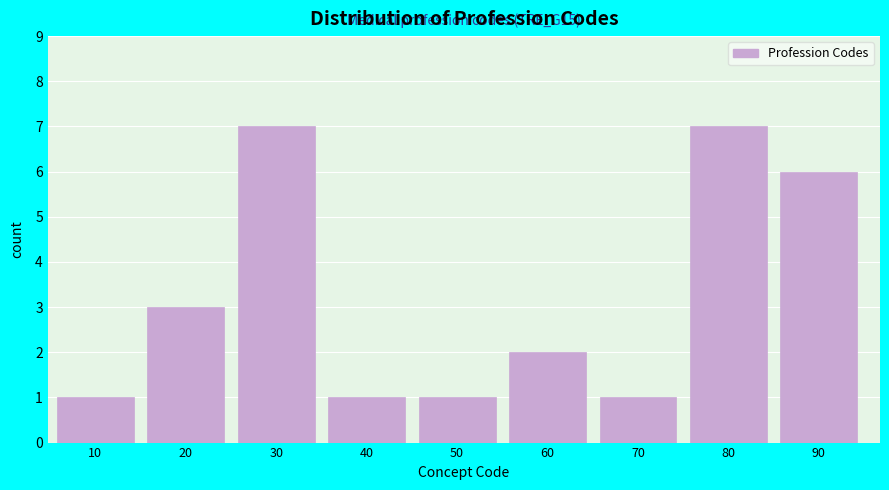

Reading right to left, transcribe all the data shown in this chart.

6	7	1	2	1	1	7	3	1